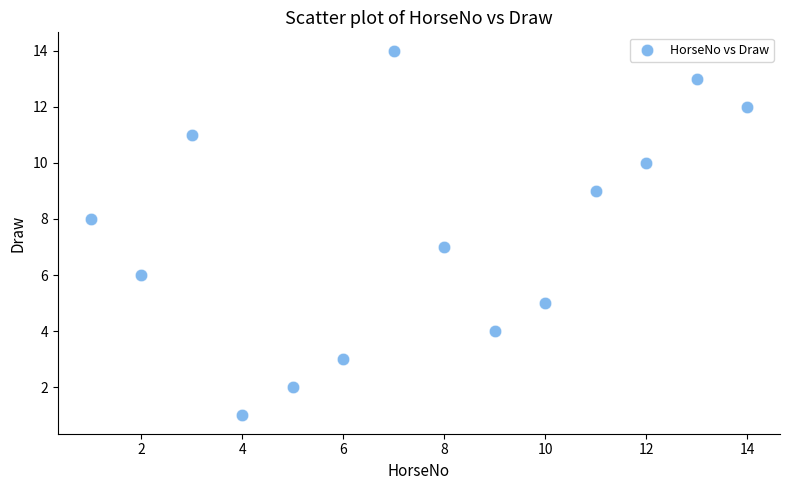

What is the range of Y values (max minus min)?

13